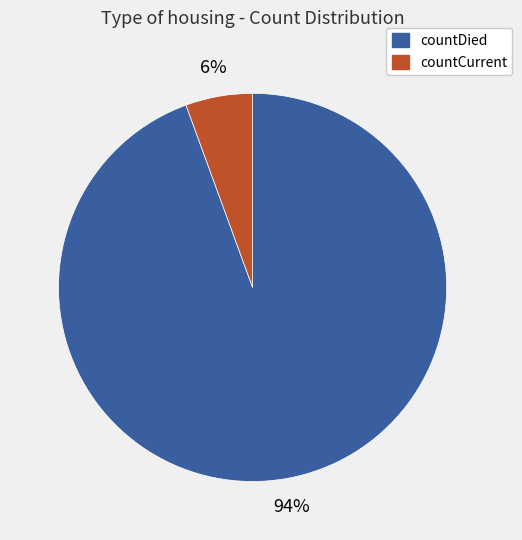

To the nearest percent, what is the average slice percentage?

50%